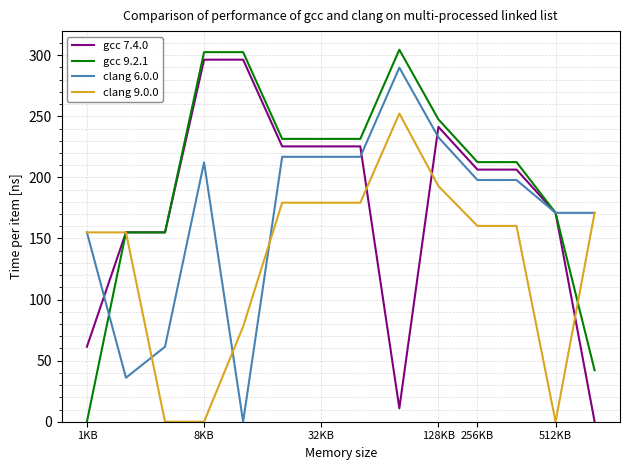

Rank the series by their maximum value, from lowest to highest.

clang 9.0.0, clang 6.0.0, gcc 7.4.0, gcc 9.2.1